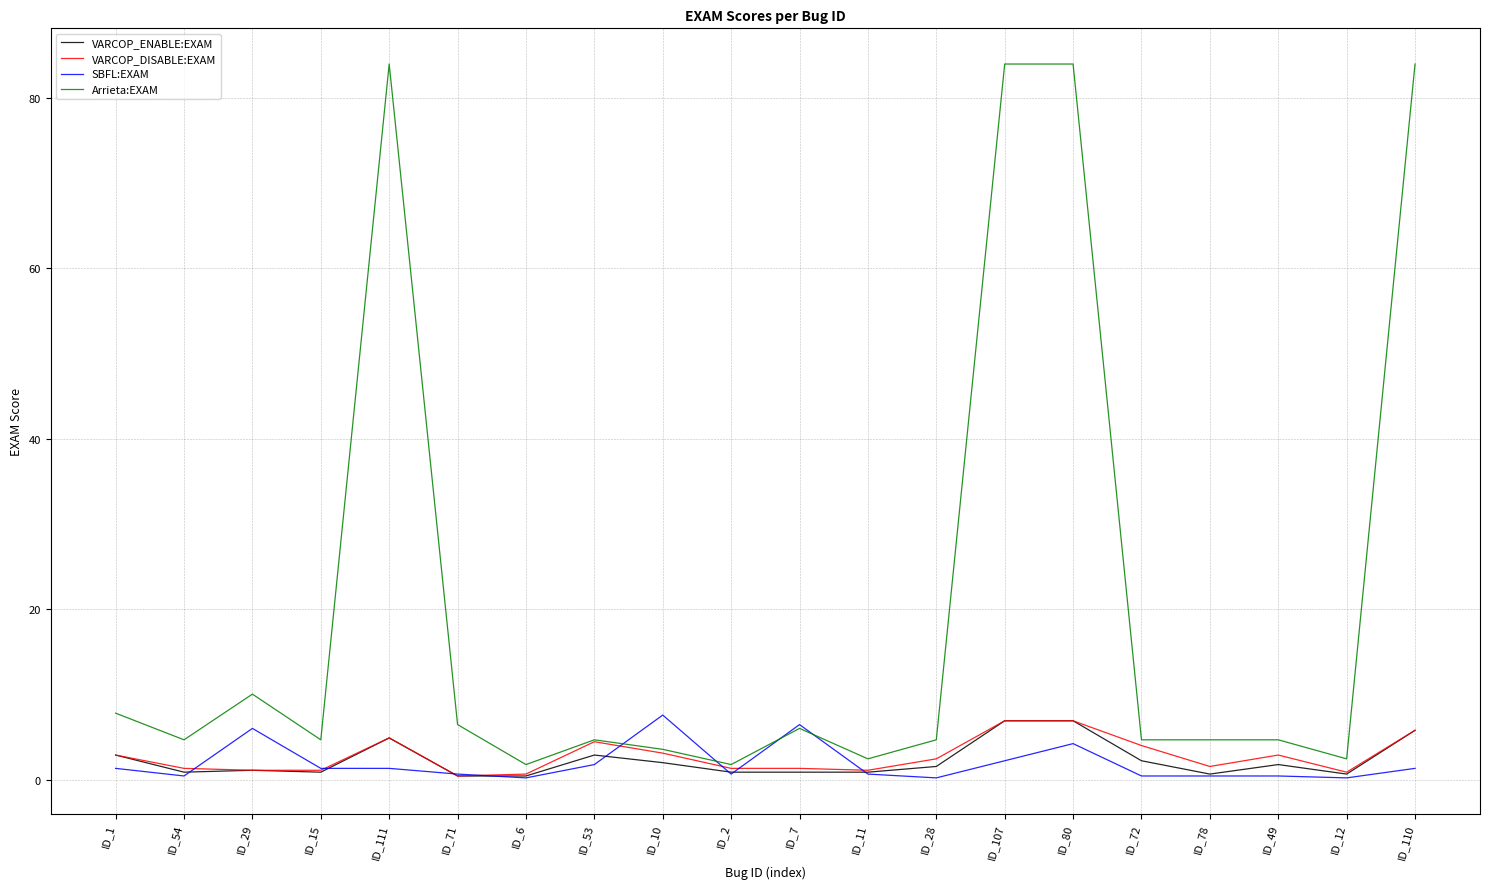

What is the difference between the second highest and minimum values in the VARCOP_DISABLE:EXAM series?

6.5